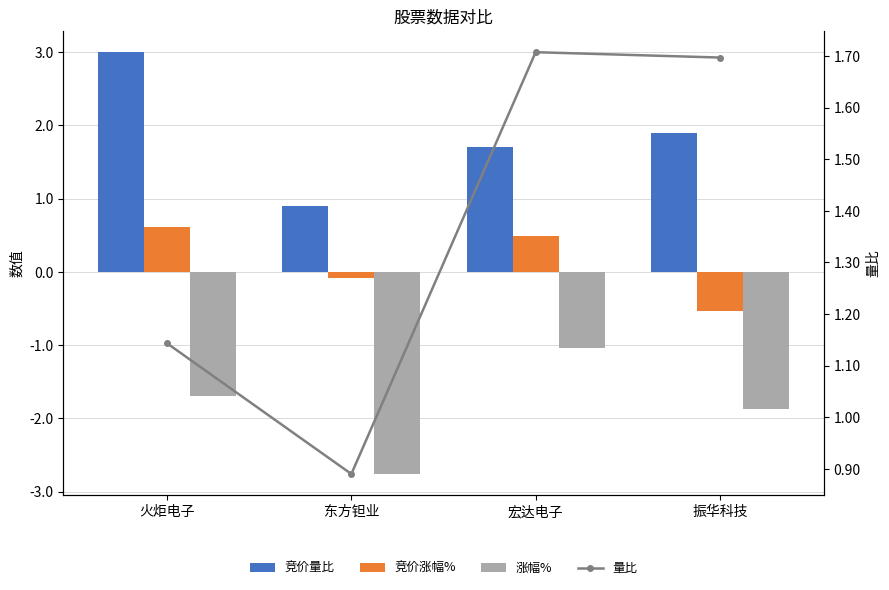

What is the total value across all series at 火炬电子?

3.1